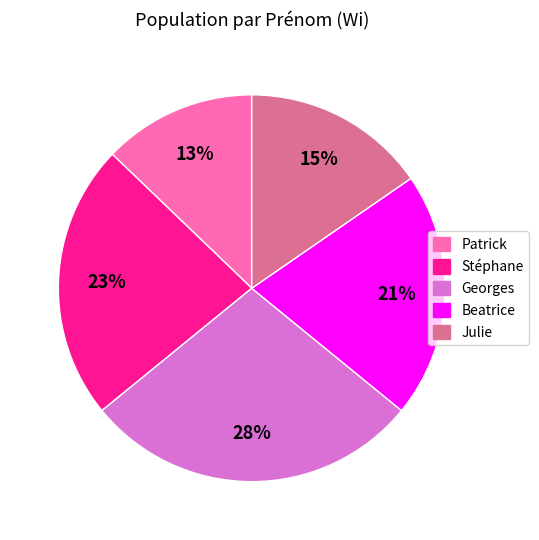

To the nearest percent, what is the difference between the largest and smallest slice percentages?

15%